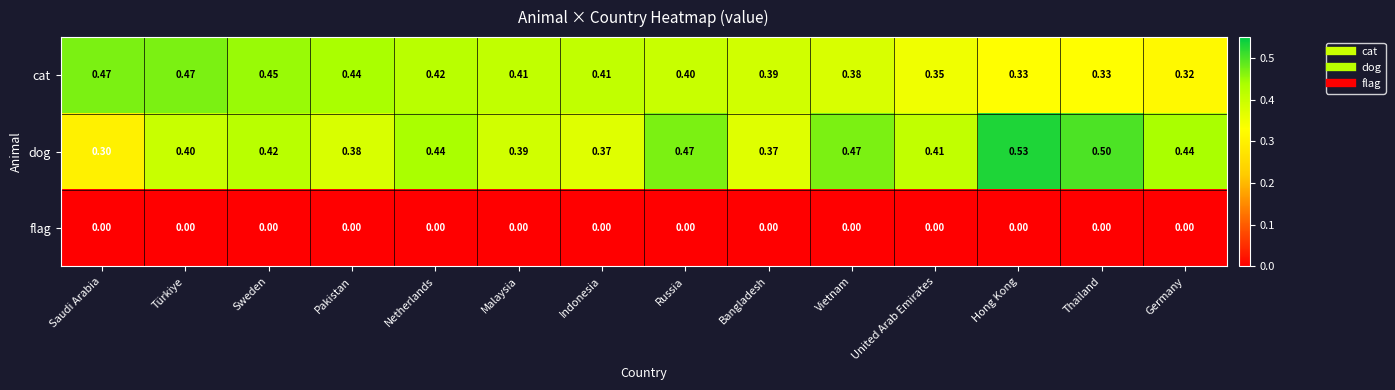

Which category has the highest value across all series?

Hong Kong